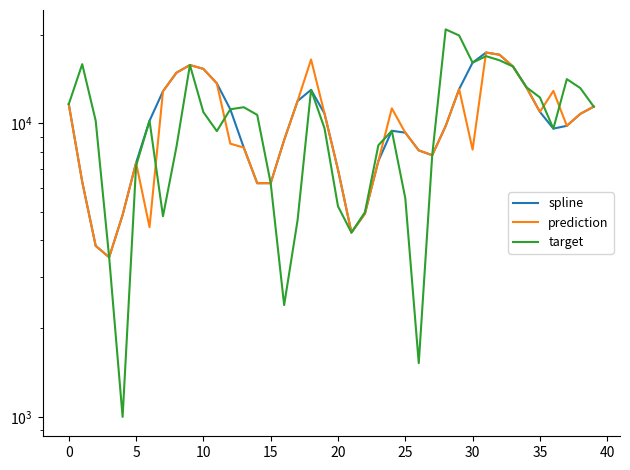

What is the greatest value displayed?

20866.4